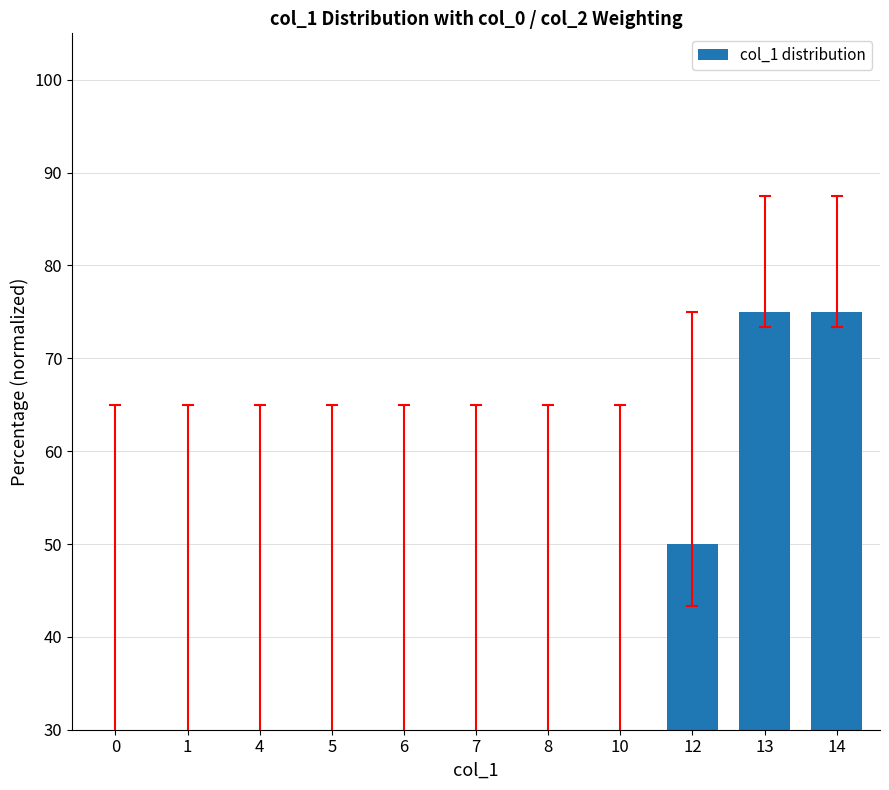

What is the difference between the second highest and second lowest values?

45